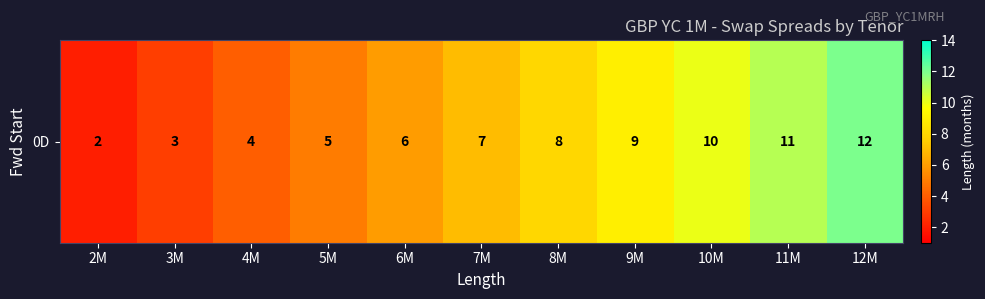

What is the change in value from 3M to 4M?

+1